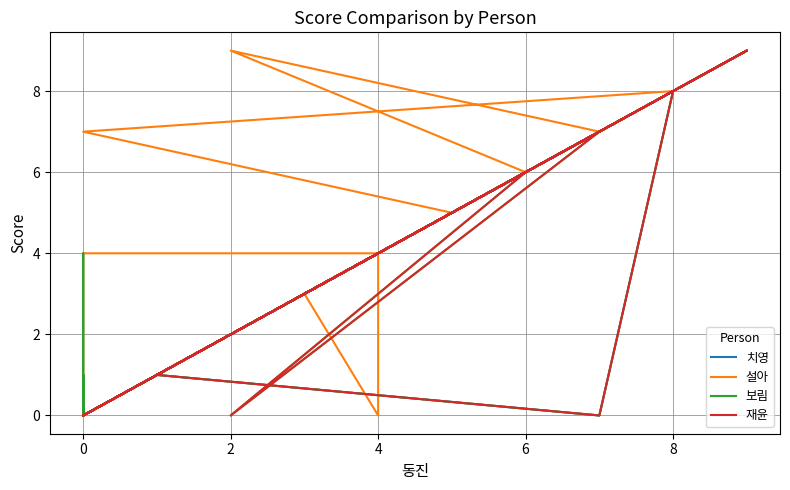

The 재윤 series shows -5 at 10. True or false?

False